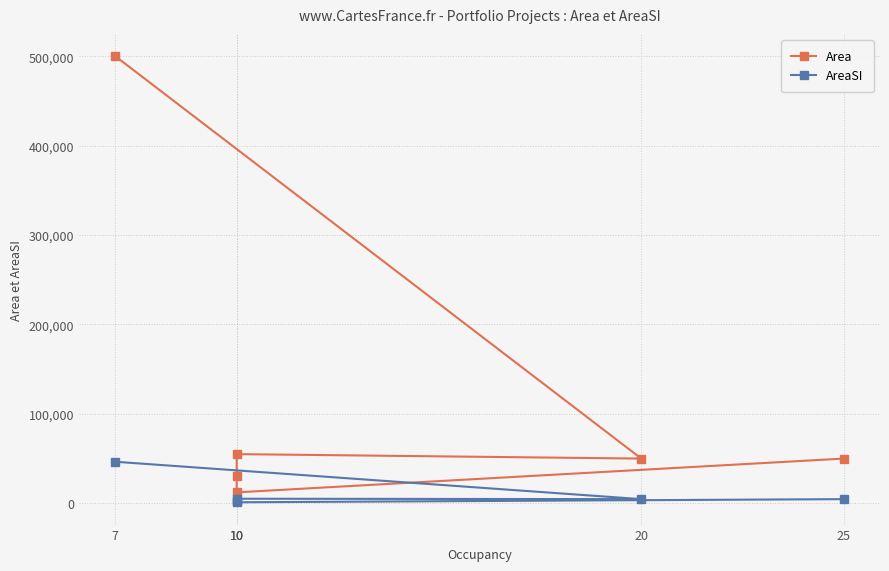

What is the lowest value of the AreaSI series?

1136.5